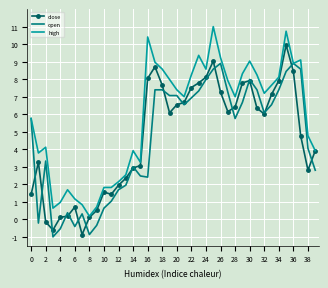

What is the greatest value displayed?

11.0